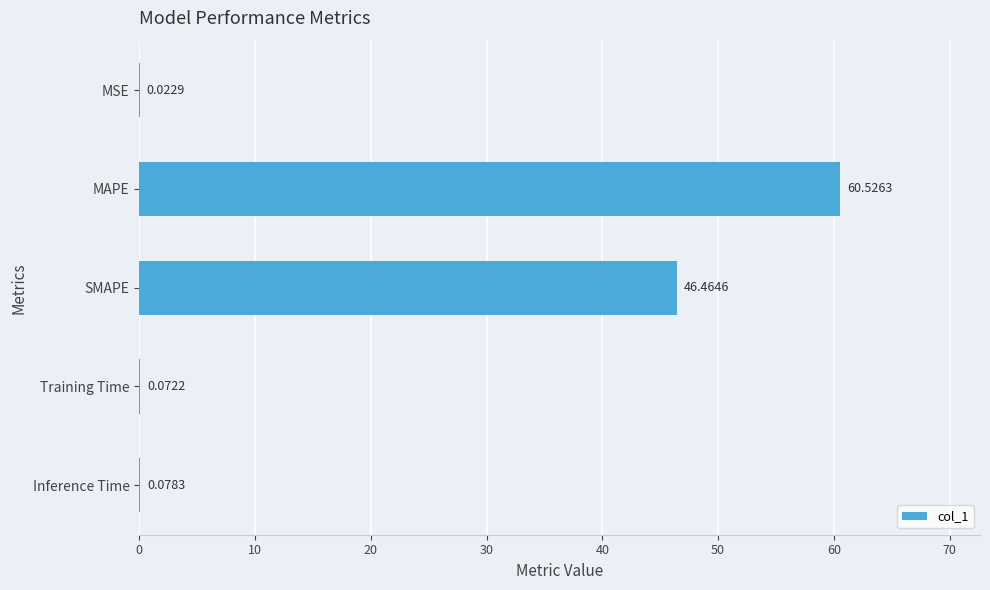

What is the sum of the values at SMAPE and Inference Time?

46.5